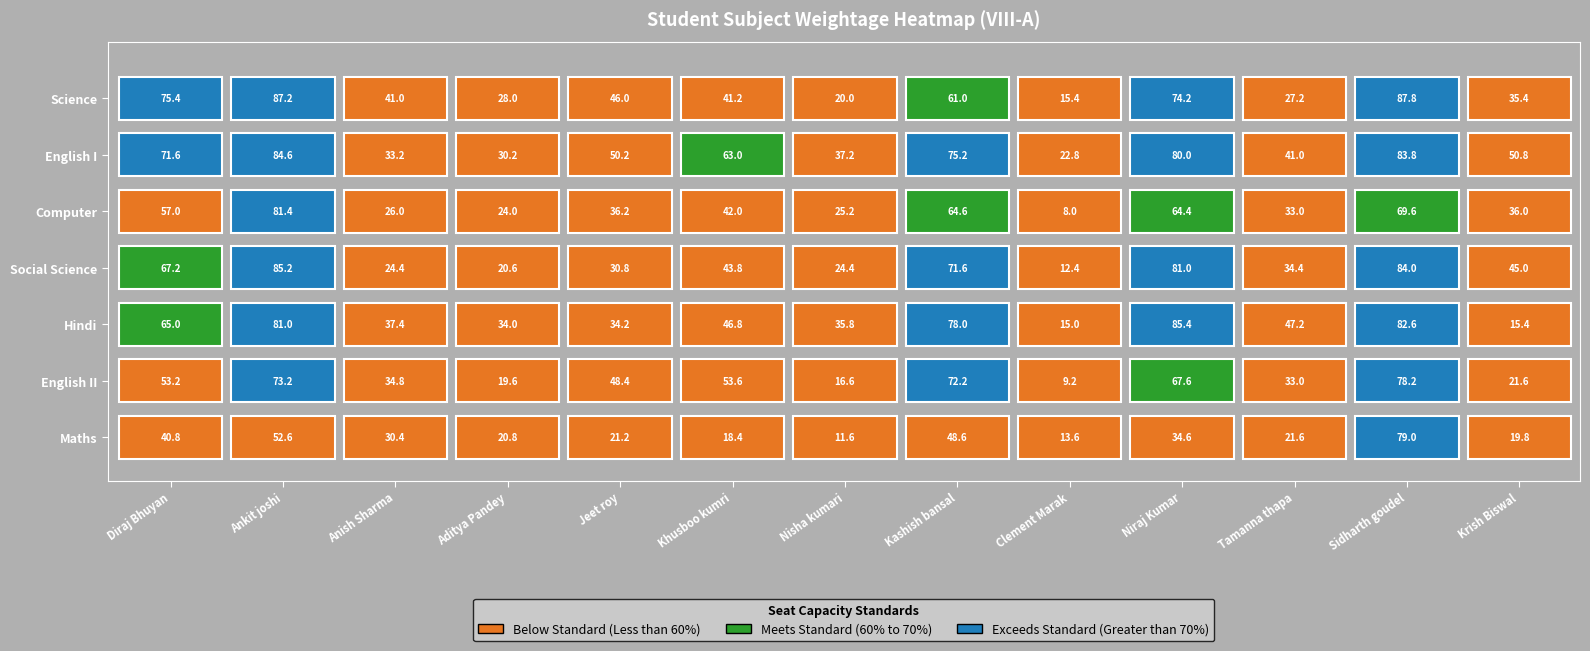

What is the approximate value of Weightage Maths at Kashish bansal?

48.6